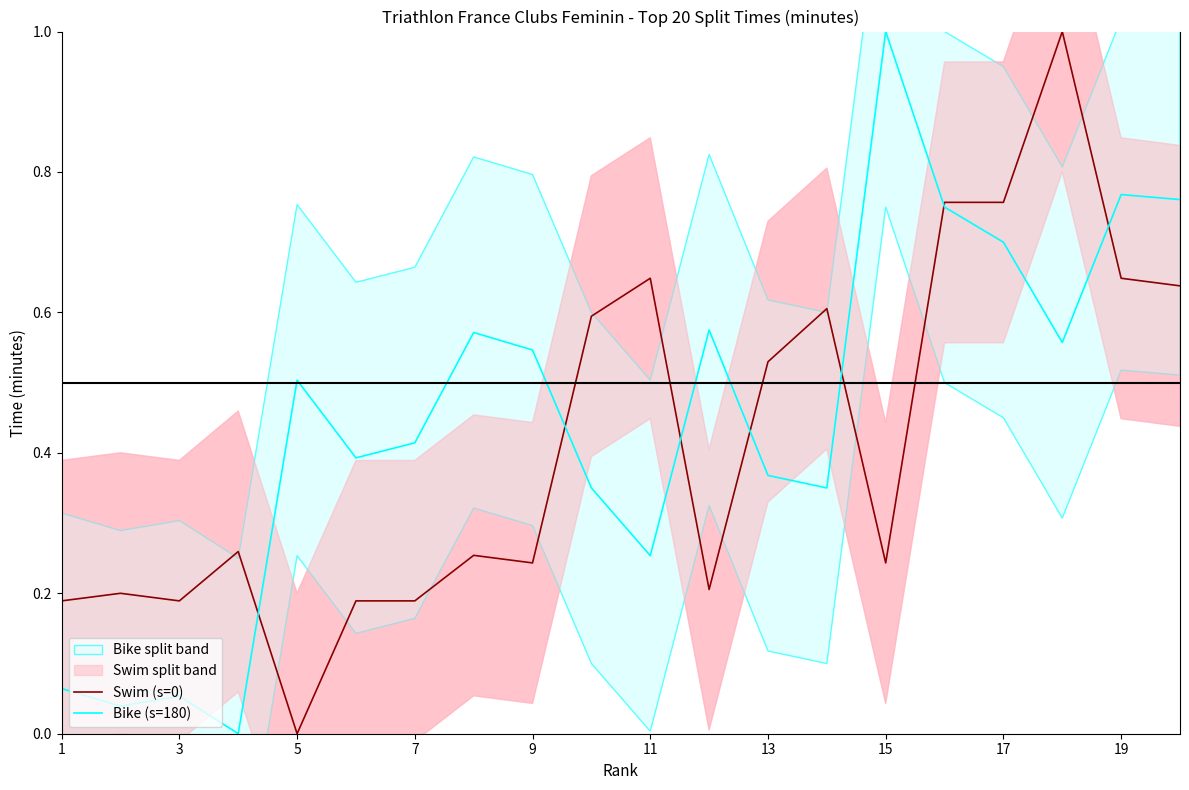

What is the maximum value for Bike (s=180)?

1.0